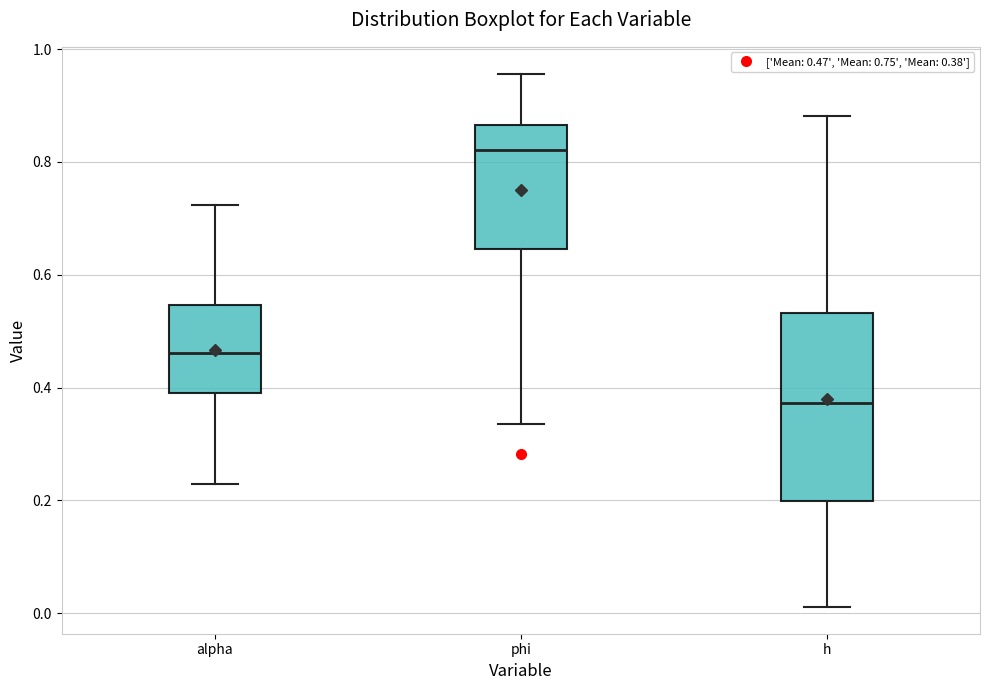

Reading left to right, read every box against the y-axis: the position of its median line, the range the box covers, and the ends of its whiskers. The values are not printed on the chart, so give them approximately, as read against the axis.

alpha: median 0.46, box 0.38 to 0.54, whiskers 0.22 to 0.72
phi: median 0.82, box 0.64 to 0.86, whiskers 0.34 to 0.96
h: median 0.38, box 0.20 to 0.54, whiskers 0.02 to 0.88